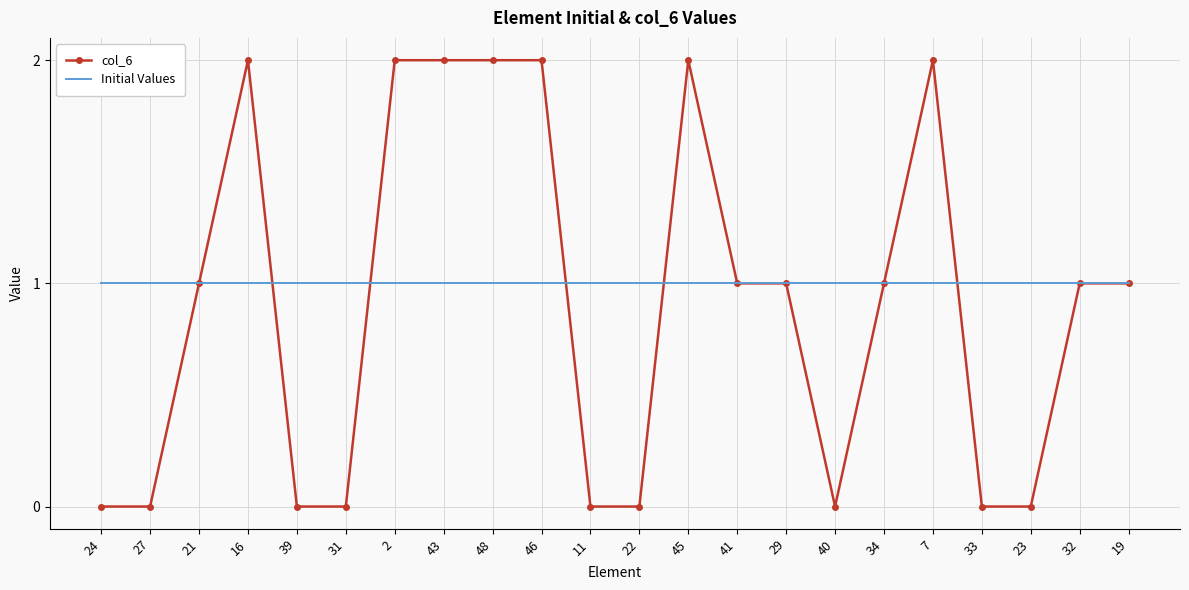

What is the average value of the col_6 series?

1